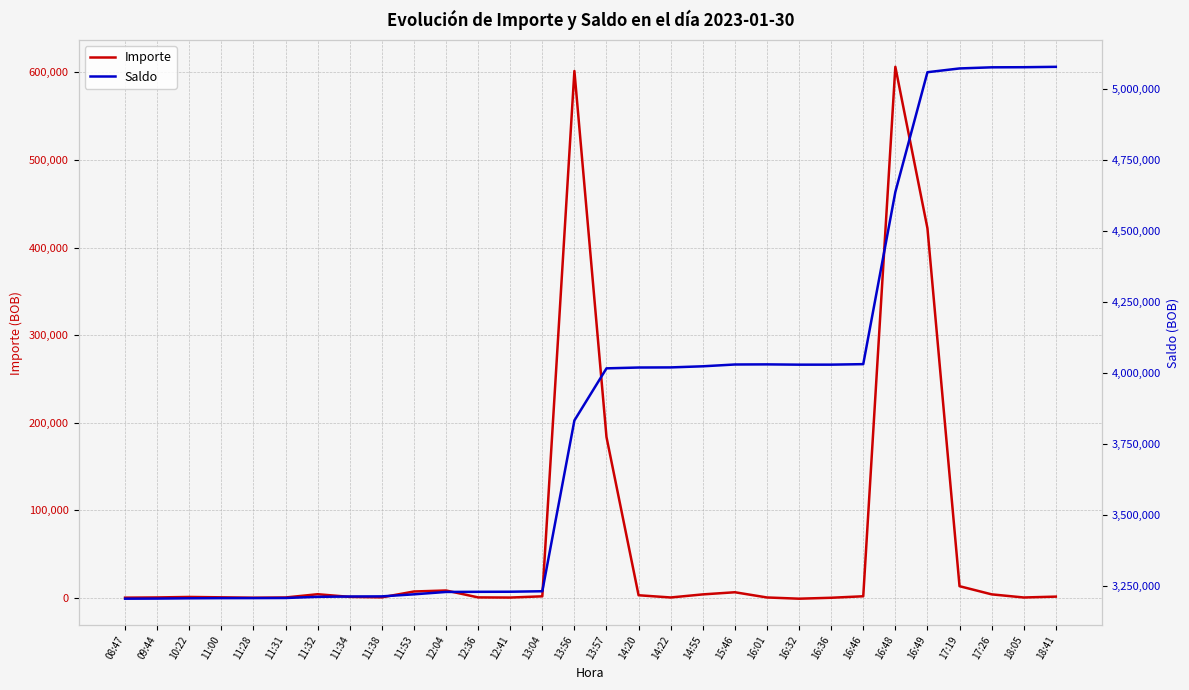

How many data points in Saldo are less than 4017236?

15